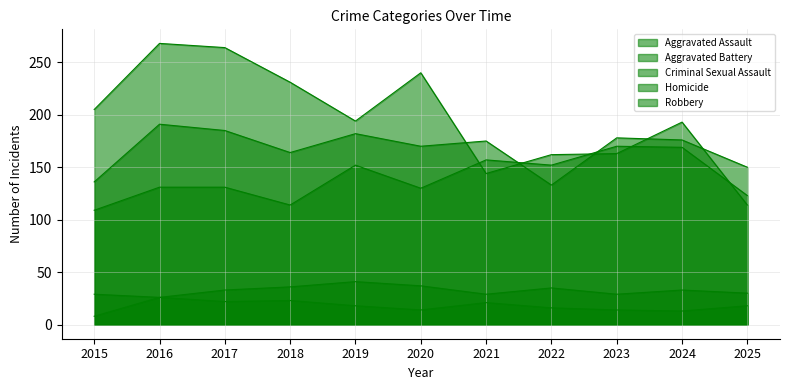

Which label corresponds to the largest value in the chart?

2016